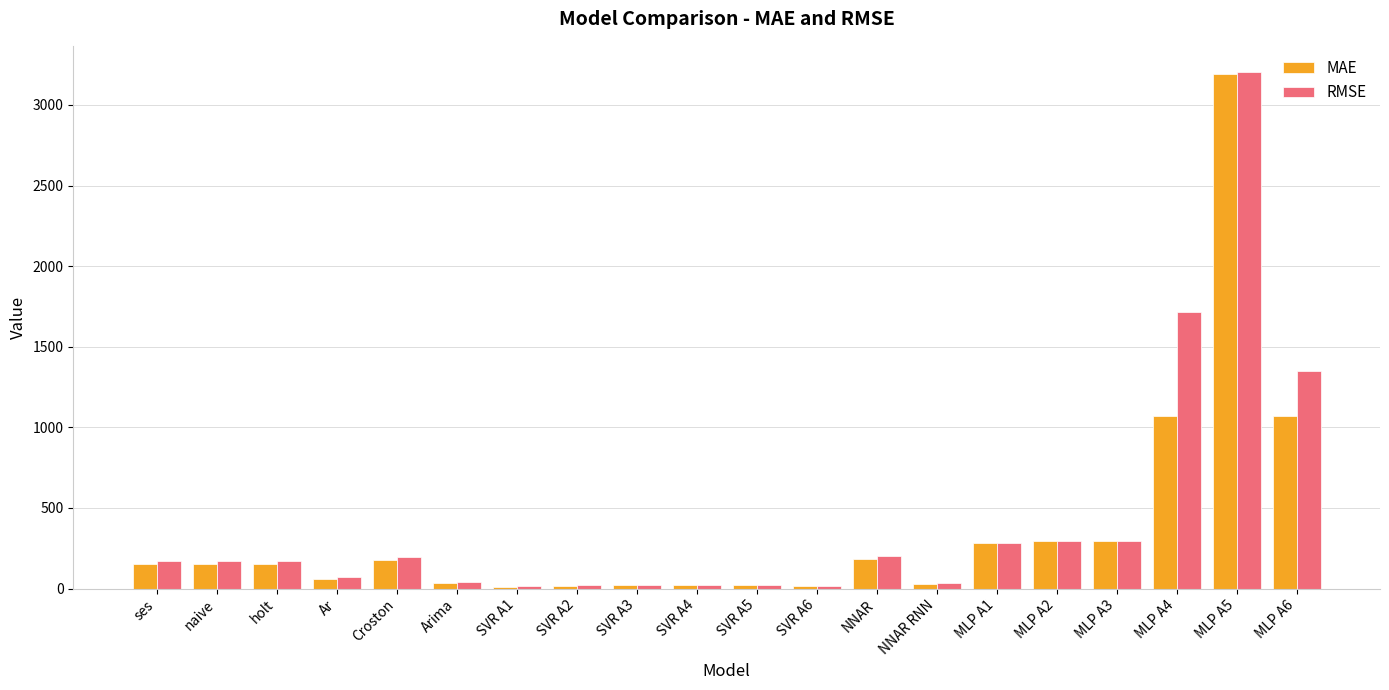

What is the total value across all series at MLP A6?

2424.0